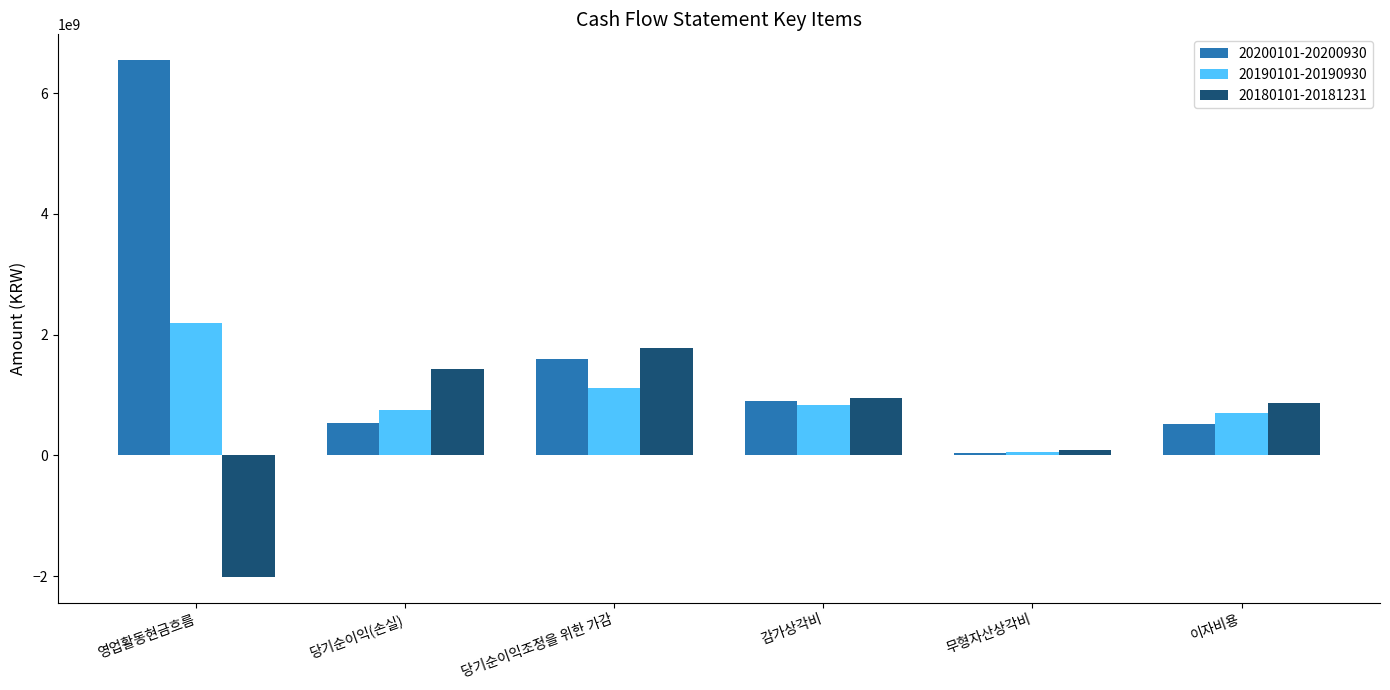

What is the label of the 5th bar from the right?

당기순이익(손실)